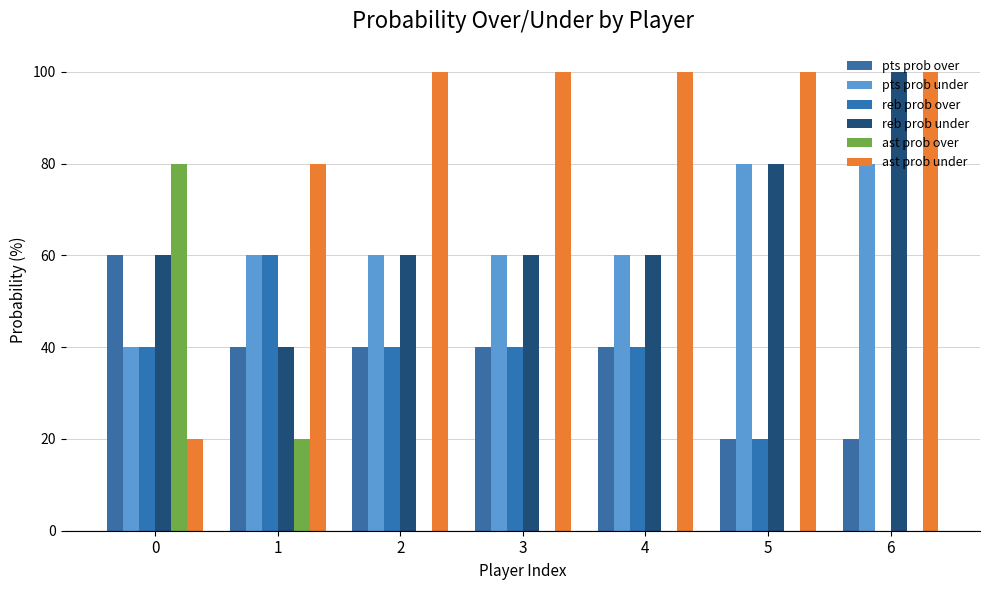

The value of reb prob under at 5 is 80. True or false?

True